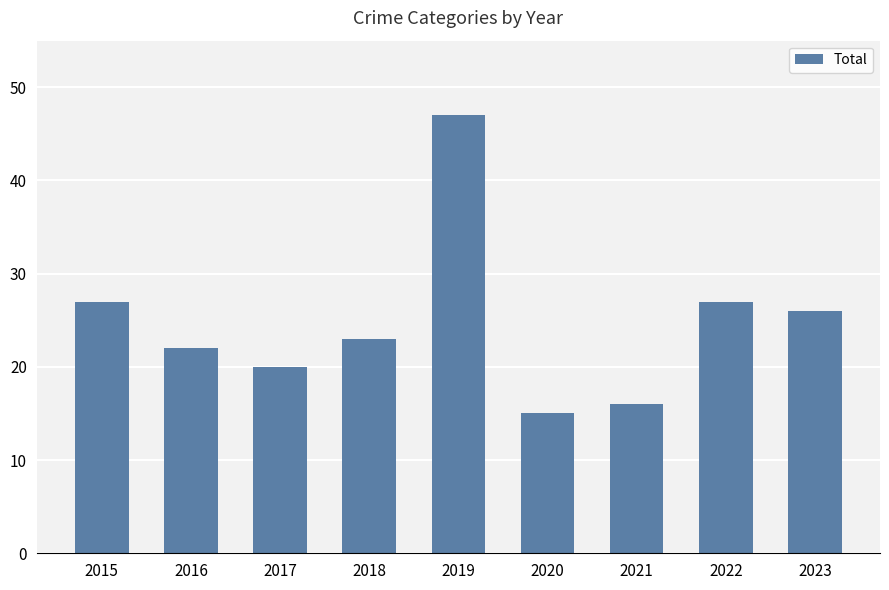

Approximately how many times larger is the value at 2016 compared to 2018?

1.0